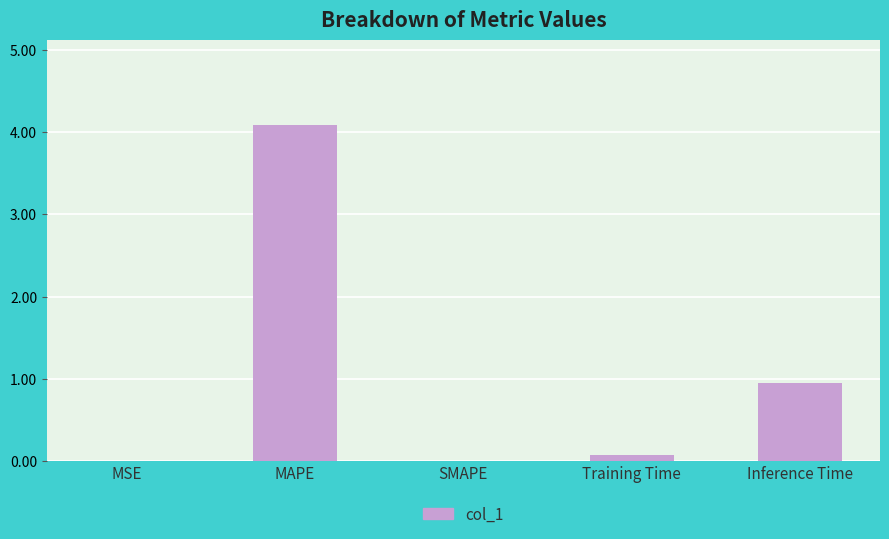

Which category has the highest value across all series?

MAPE